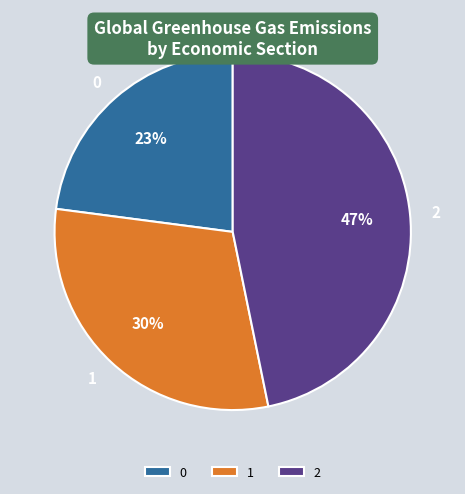

To the nearest percent, what percentage of the pie is 1?

30%